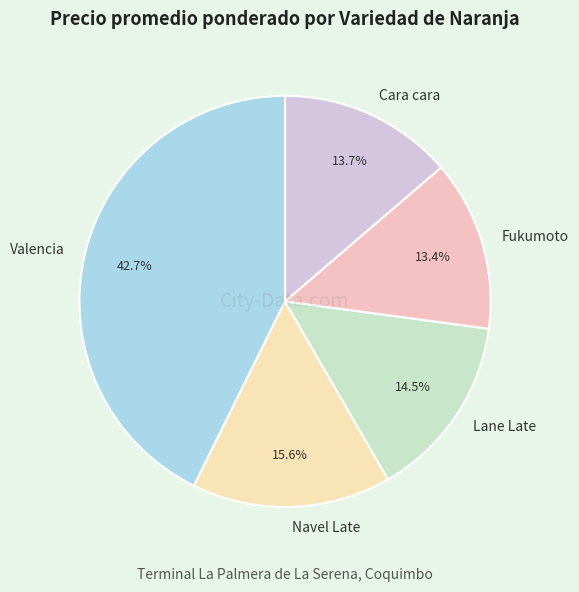

Is Lane Late the majority of the pie?

No